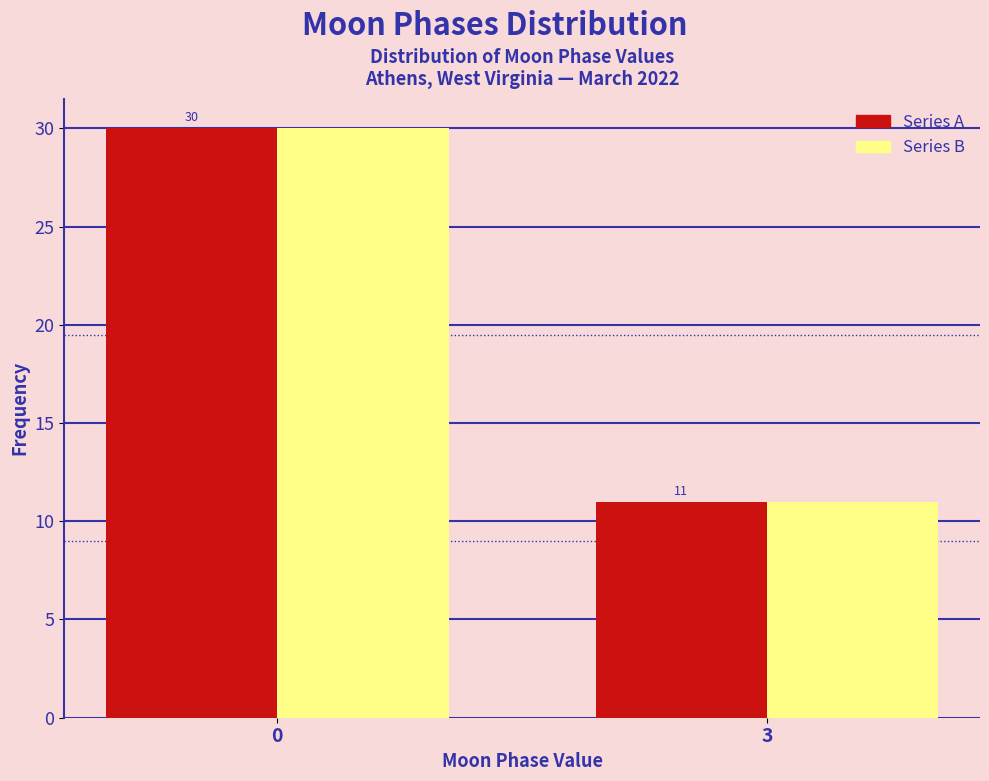

At which category does the chart reach its minimum across all series?

3